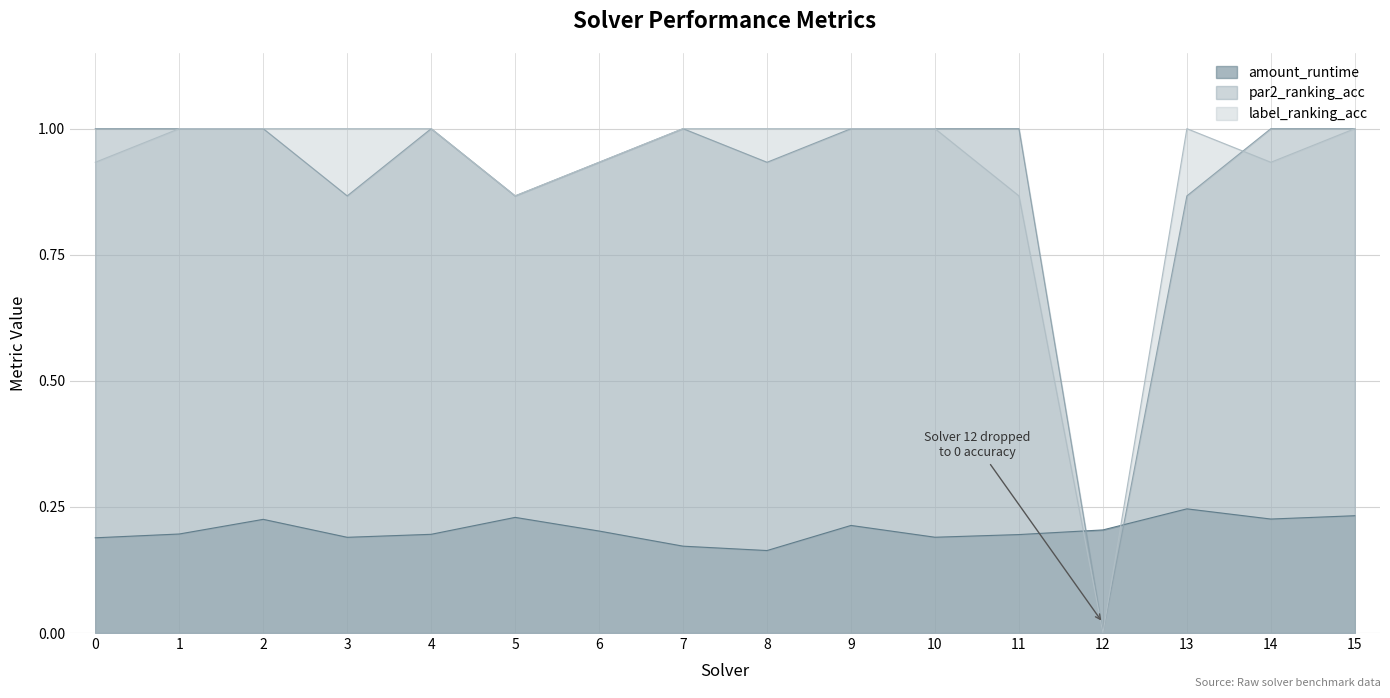

Reading left to right, transcribe all the data shown in this chart.

amount_runtime: 0.2	0.2	0.2	0.2	0.2	0.2	0.2	0.2	0.2	0.2	0.2	0.2	0.2	0.2	0.2	0.2
par2_ranking_acc: 1.0	1.0	1.0	0.9	1.0	0.9	0.9	1.0	0.9	1.0	1.0	1.0	0.0	0.9	1.0	1.0
label_ranking_acc: 0.9	1.0	1.0	1.0	1.0	0.9	0.9	1.0	1.0	1.0	1.0	0.9	0.0	1.0	0.9	1.0